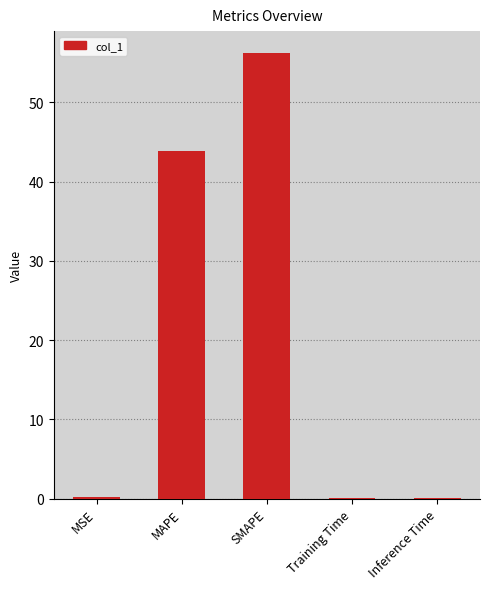

True or false: the data shows 78.4 at SMAPE.

False